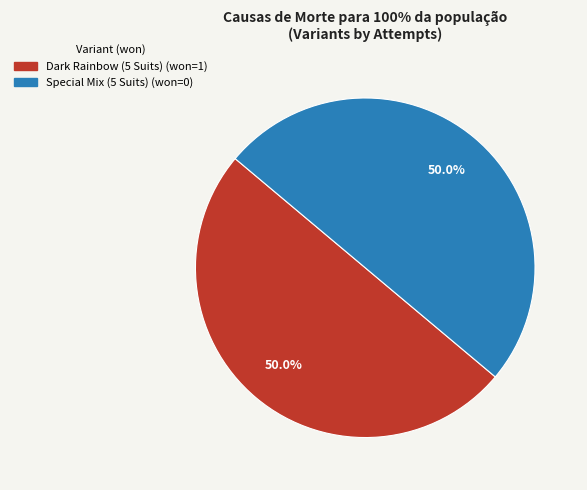

Do Dark Rainbow (5 Suits) and Special Mix (5 Suits) together represent more than half of the pie?

Yes